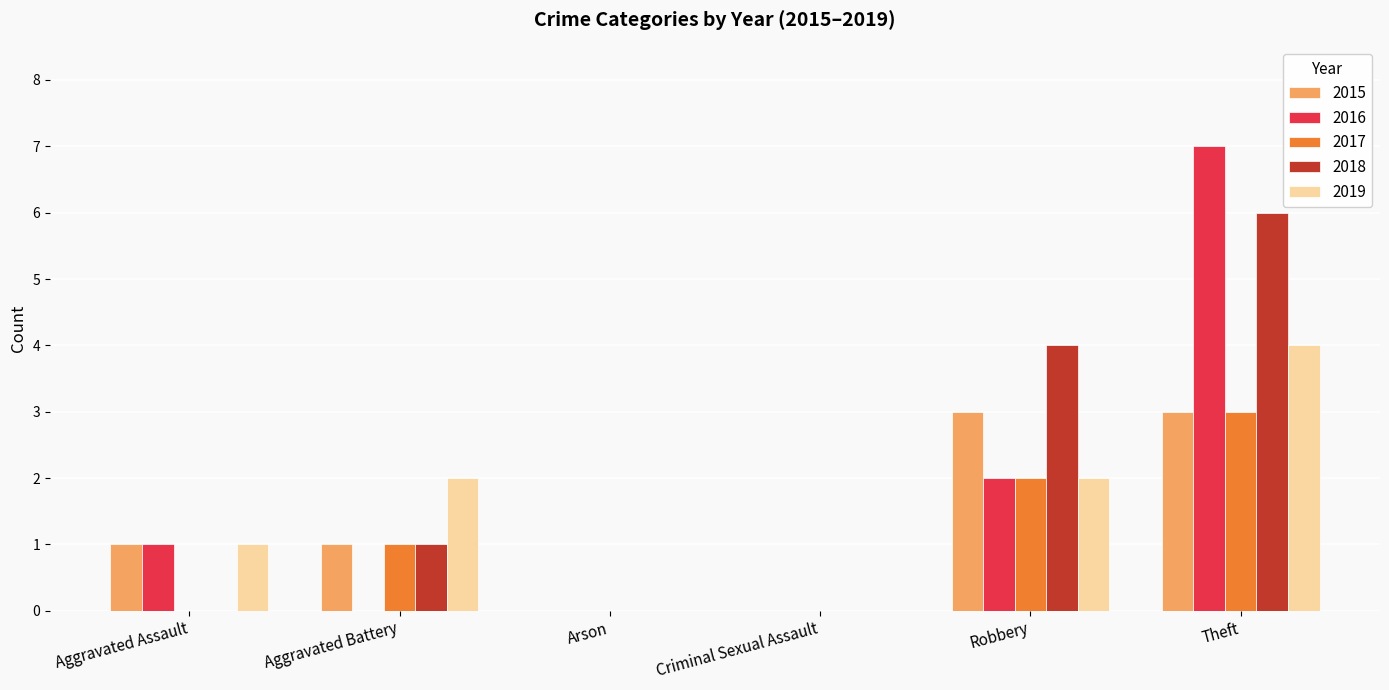

How many groups of bars are there?

6